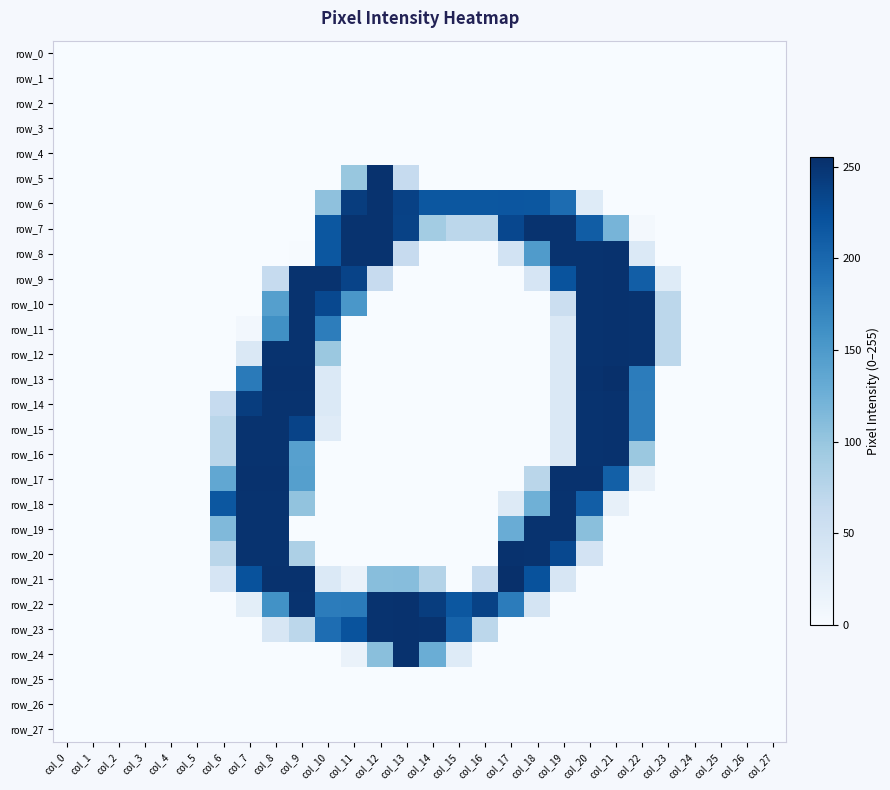

What is the difference between the row_21 values at col_13 and col_22?

110